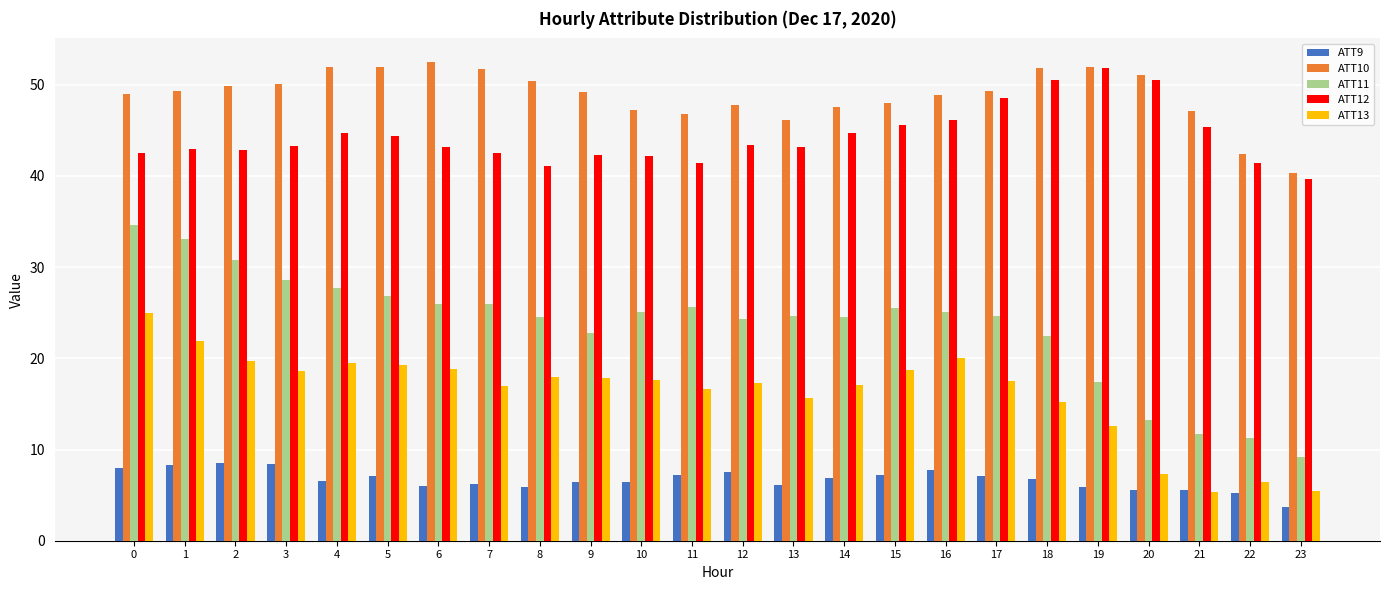

Which series has the largest range (max minus min)?

ATT11